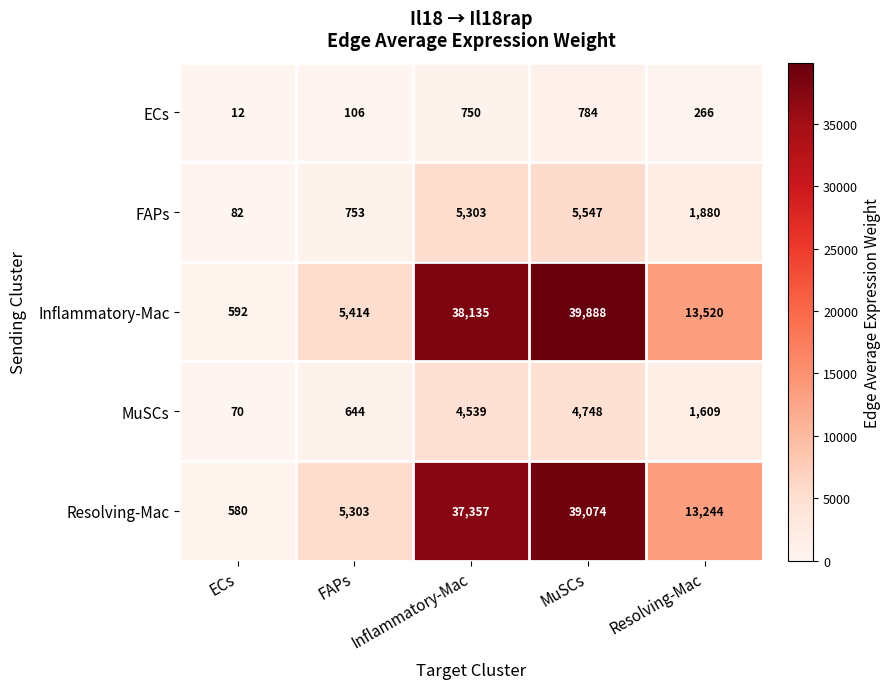

Which series changed the most between FAPs and Resolving-Mac?

Inflammatory-Mac